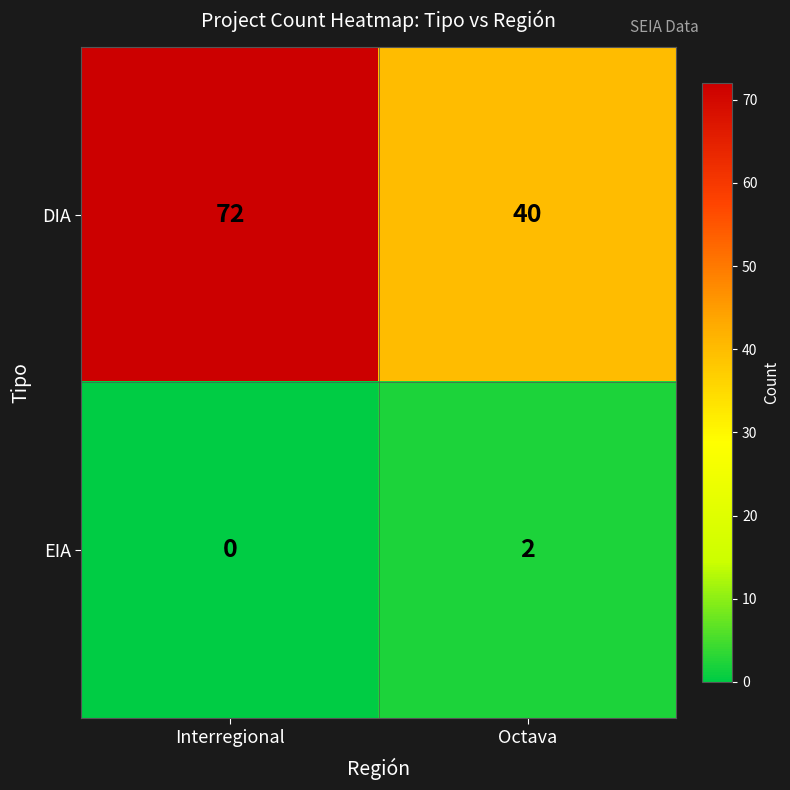

Read the DIA value at Octava, to the nearest 10.

40